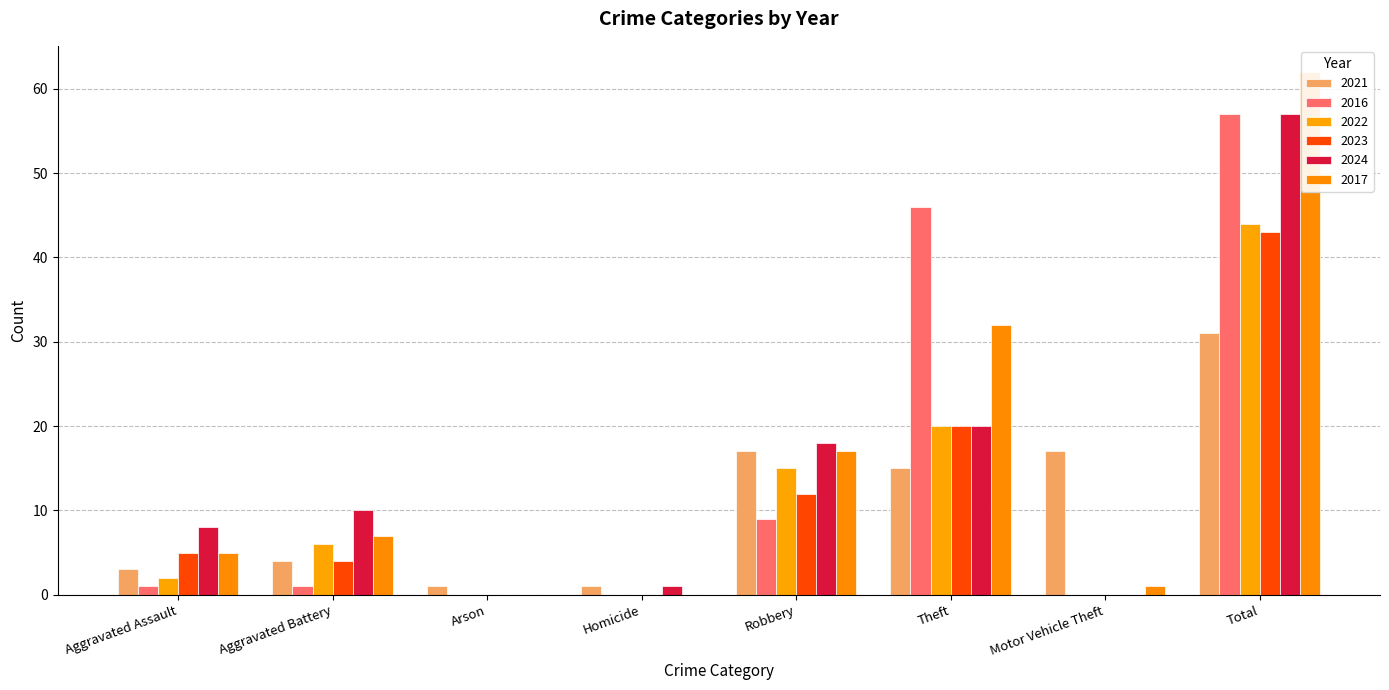

Reading right to left, list all the values displayed in this chart.

2021: 31	17	15	17	1	1	4	3
2016: 57	0	46	9	0	0	1	1
2022: 44	0	20	15	0	0	6	2
2023: 43	0	20	12	0	0	4	5
2024: 57	0	20	18	1	0	10	8
2017: 62	1	32	17	0	0	7	5